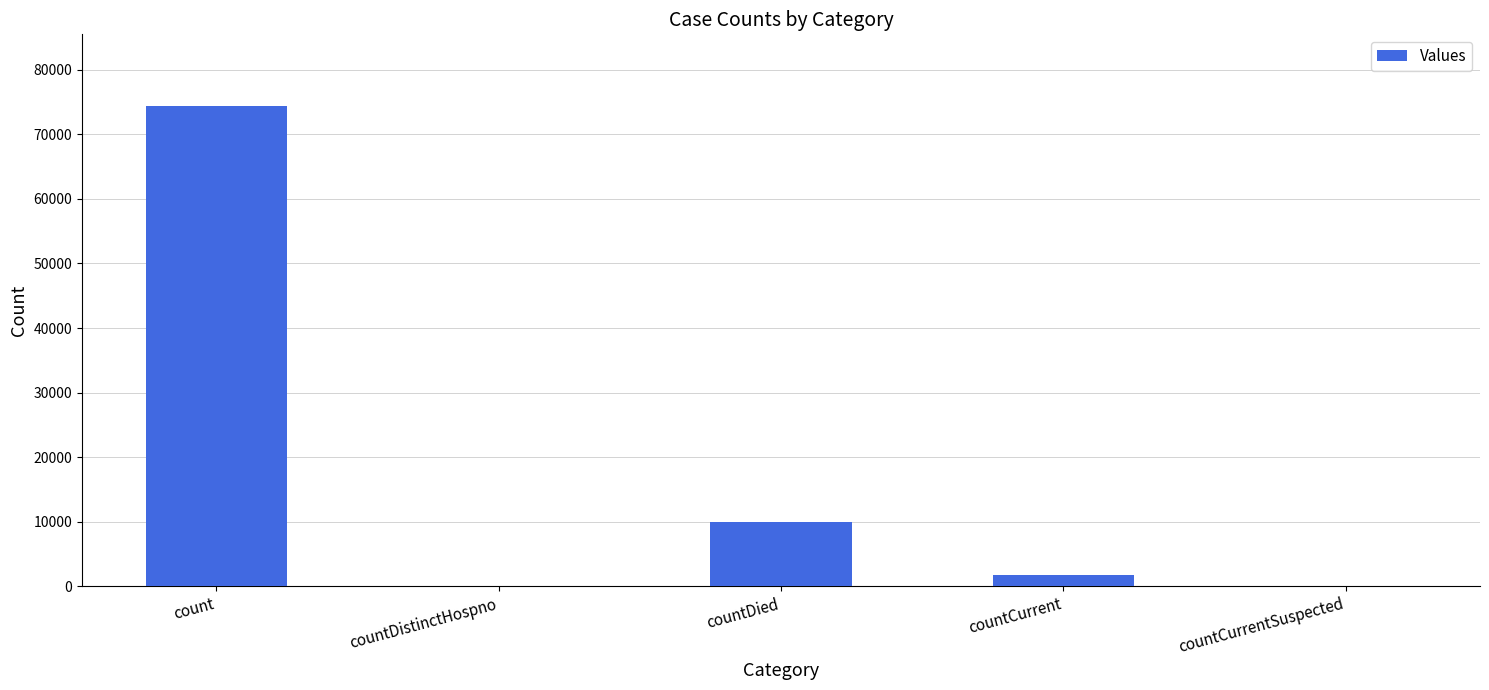

What is the sum of all values?

86001